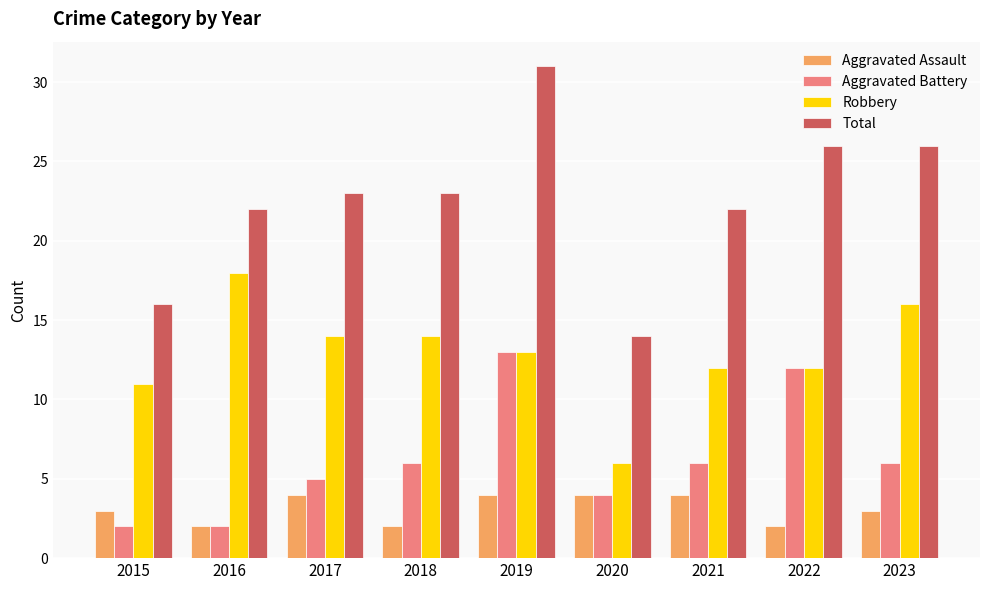

How many groups of bars are there?

9